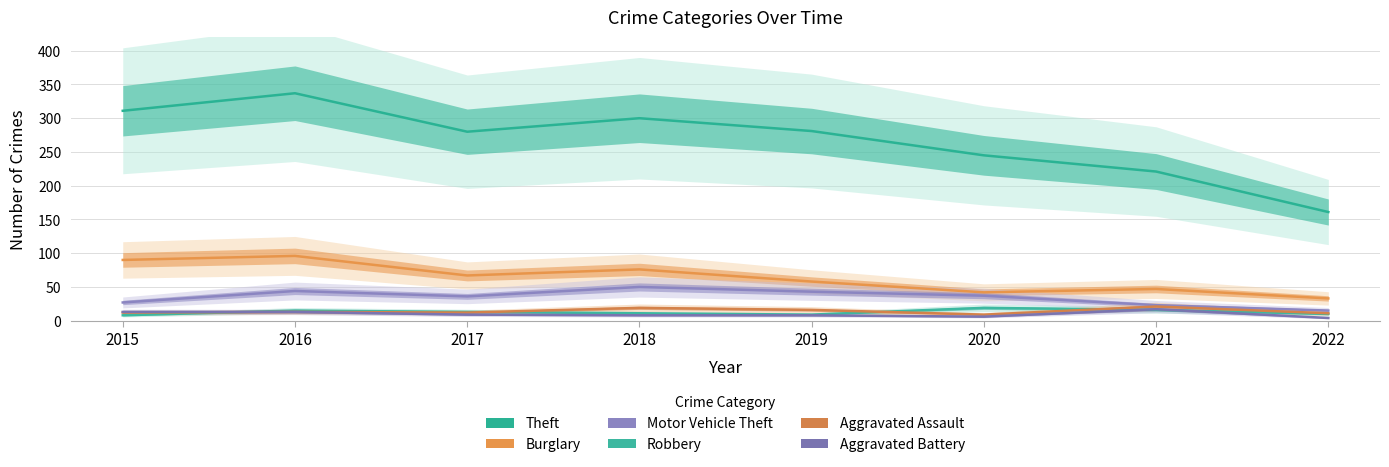

Where does the Aggravated Assault series first go above 13?

2018